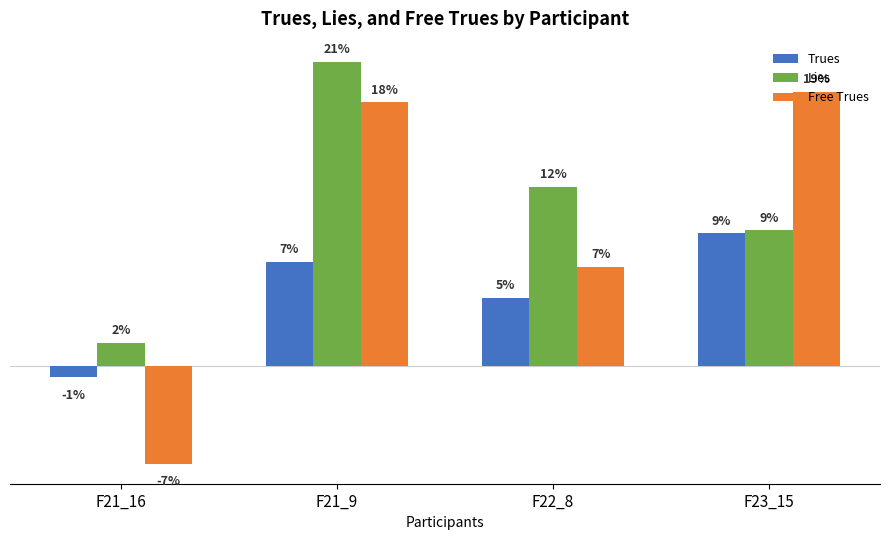

What is the difference between the Lies values at F21_16 and F23_15?

0.1